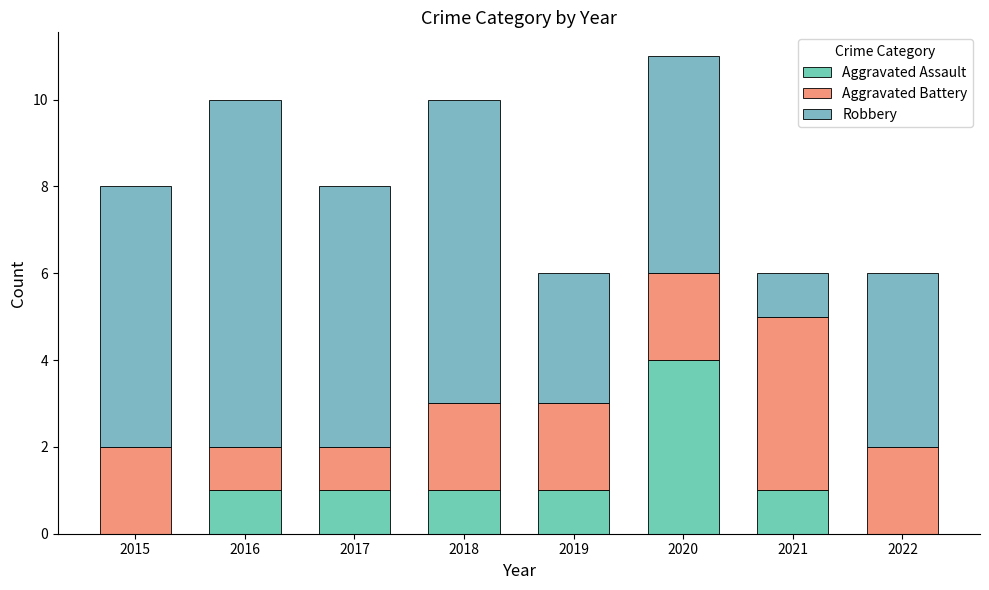

Count the number of data series in this chart.

3